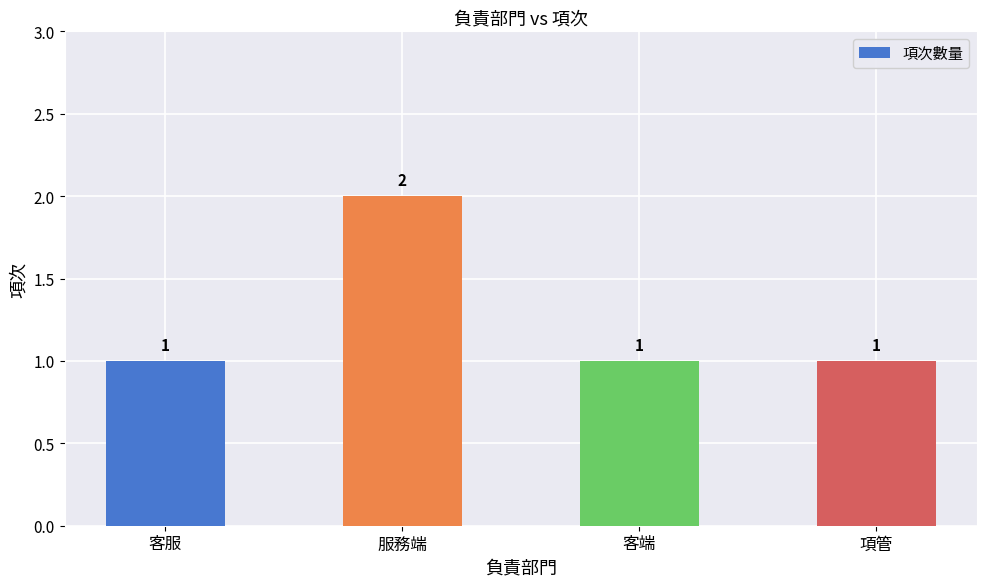

What is the ratio of the value at 項管 to the value at 服務端?

0.5